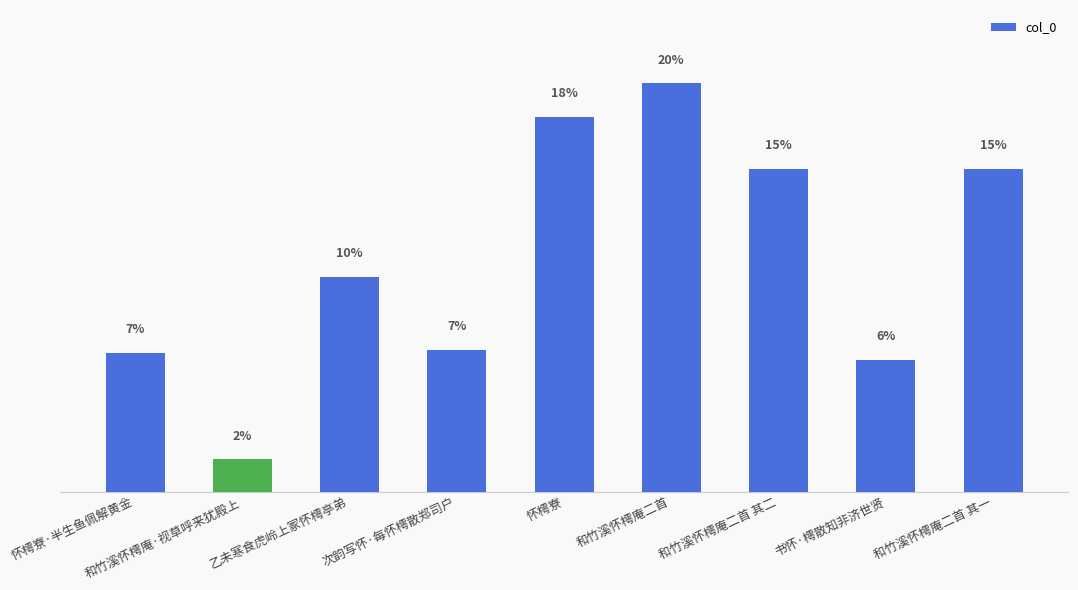

Does the chart contain any negative values?

No